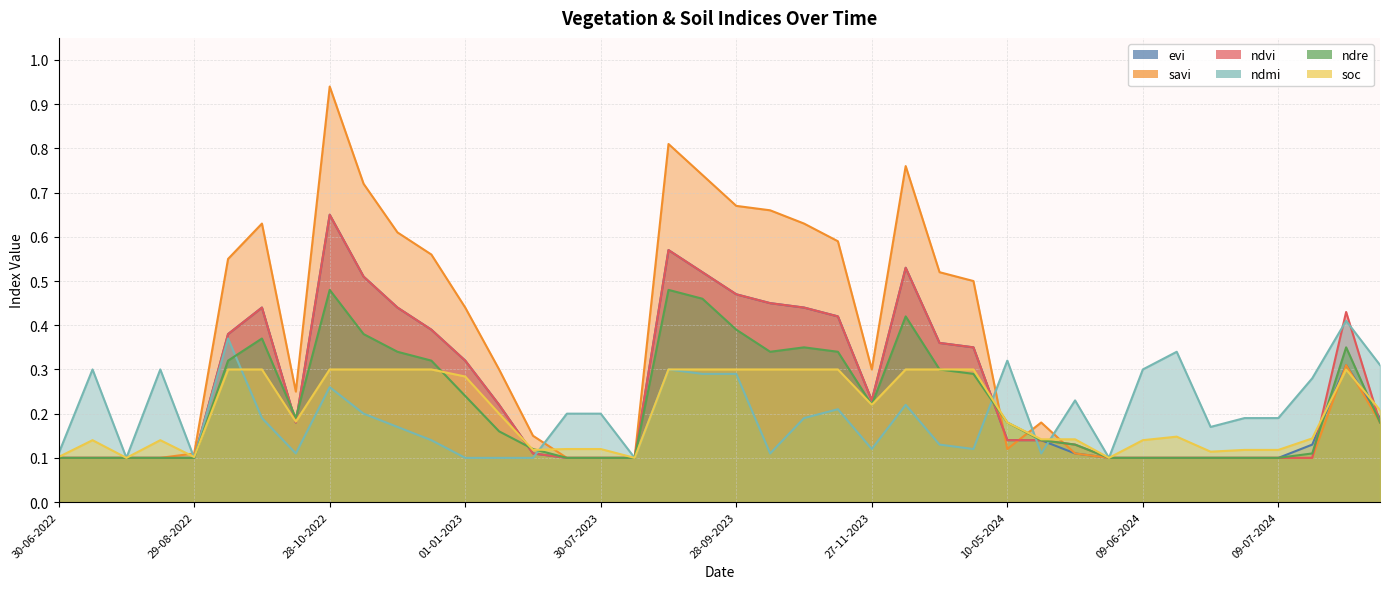

What is the sum of all ndvi values?

10.5